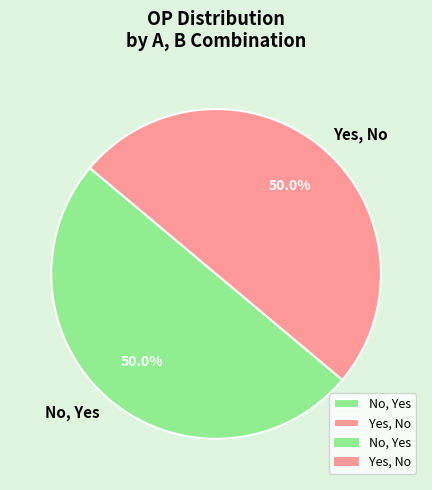

What is the ratio of the value at Yes, No to the value at No, Yes?

1.0